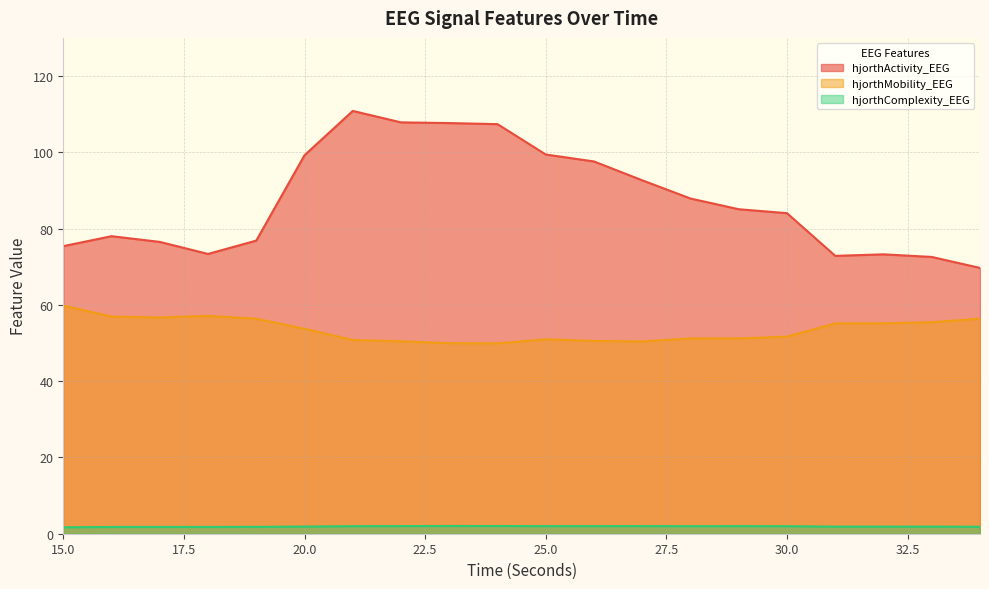

What is the highest value of the hjorthMobility_EEG series?

59.8